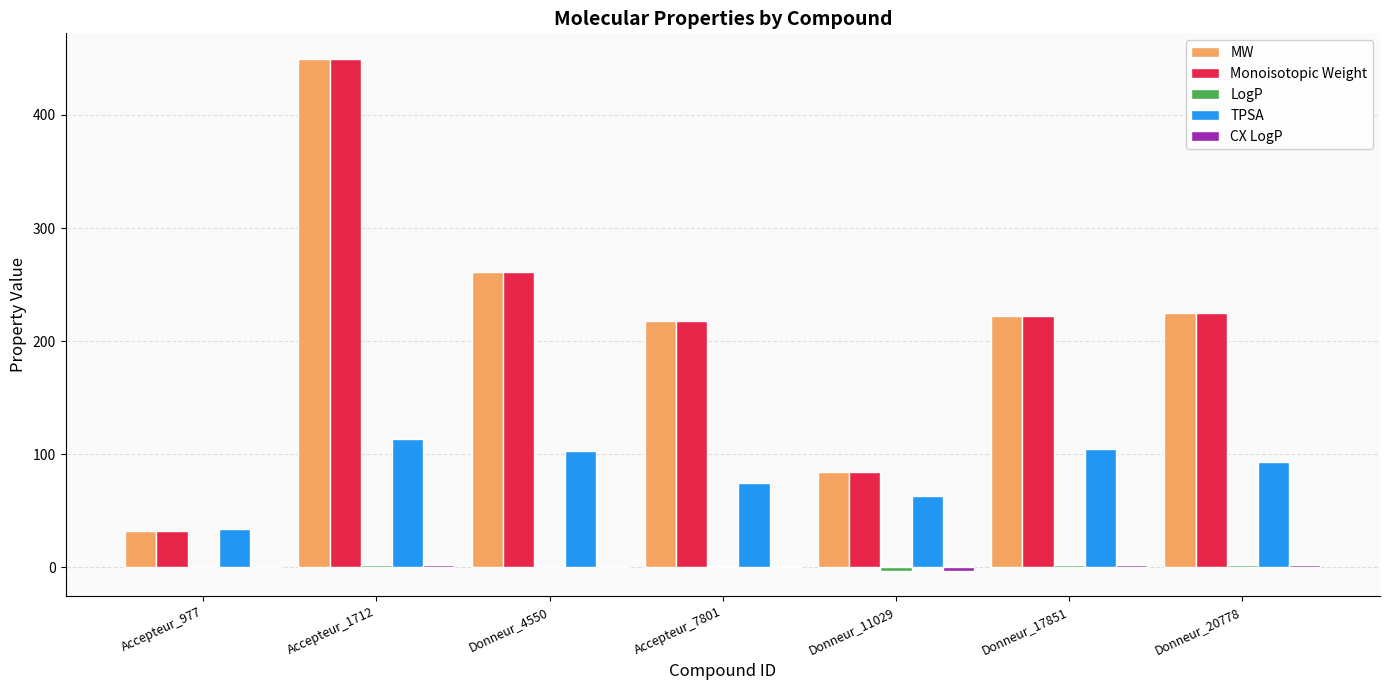

At which category is the sum across all series the highest?

Accepteur_1712